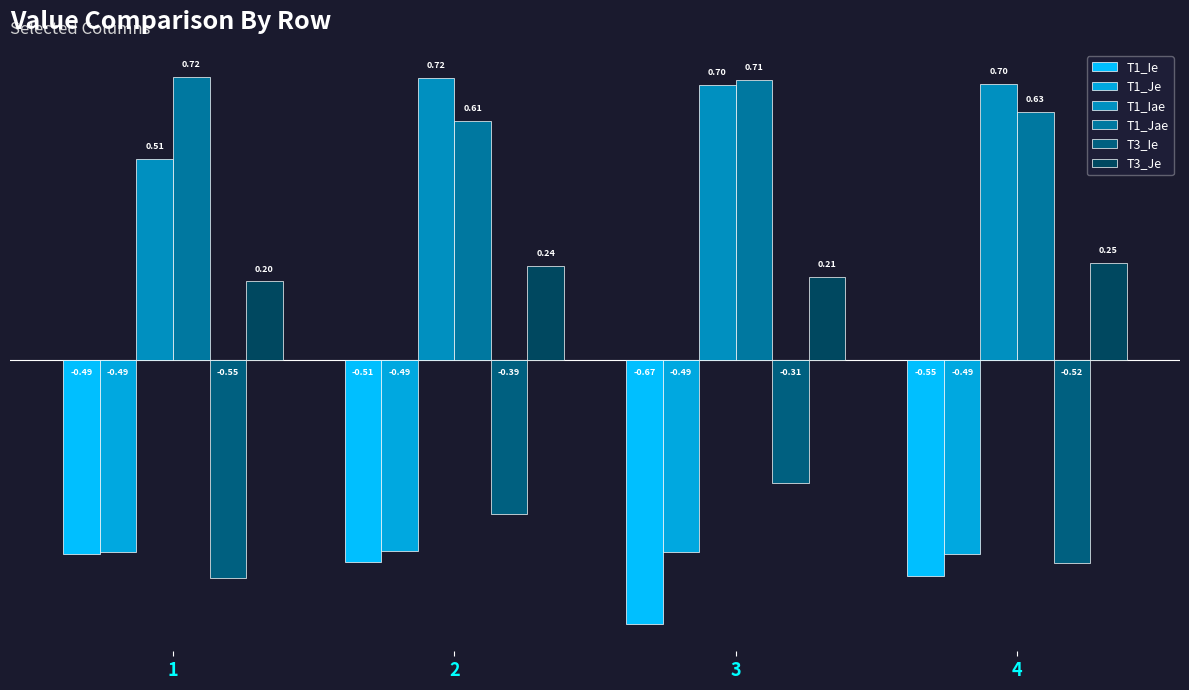

Rank the series at 2 from highest to lowest value.

T1_Iae, T1_Jae, T3_Je, T3_Ie, T1_Je, T1_Ie